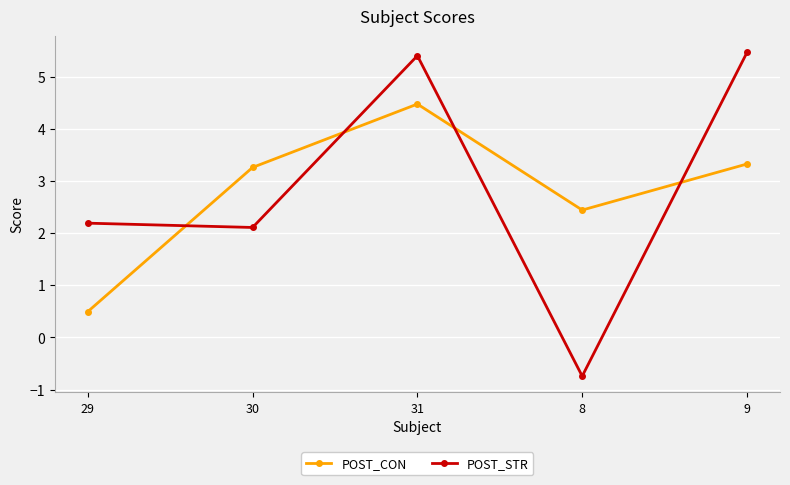

Reading left to right, extract all data points from this chart.

POST_CON: 29=0.5	30=3.3	31=4.5	8=2.4	9=3.3
POST_STR: 29=2.2	30=2.1	31=5.4	8=-0.7	9=5.5